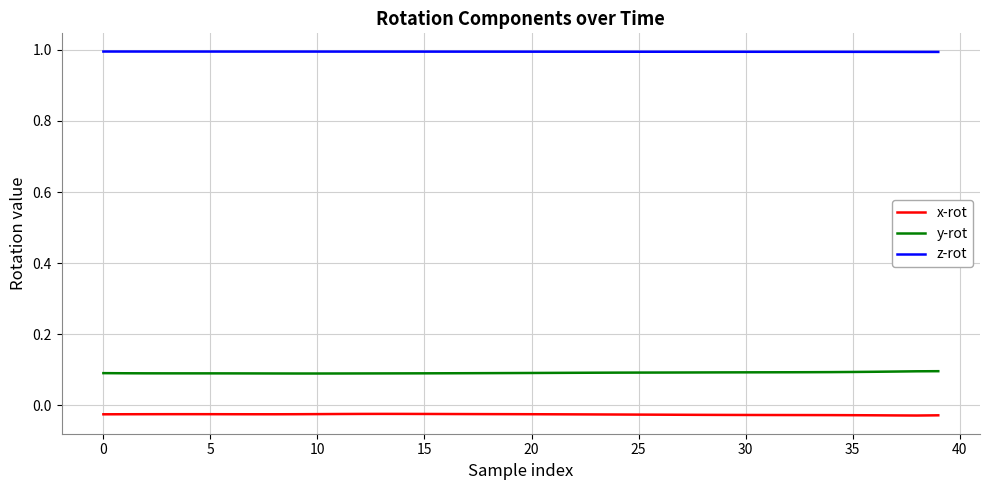

Which series has the largest total across all categories?

z-rot